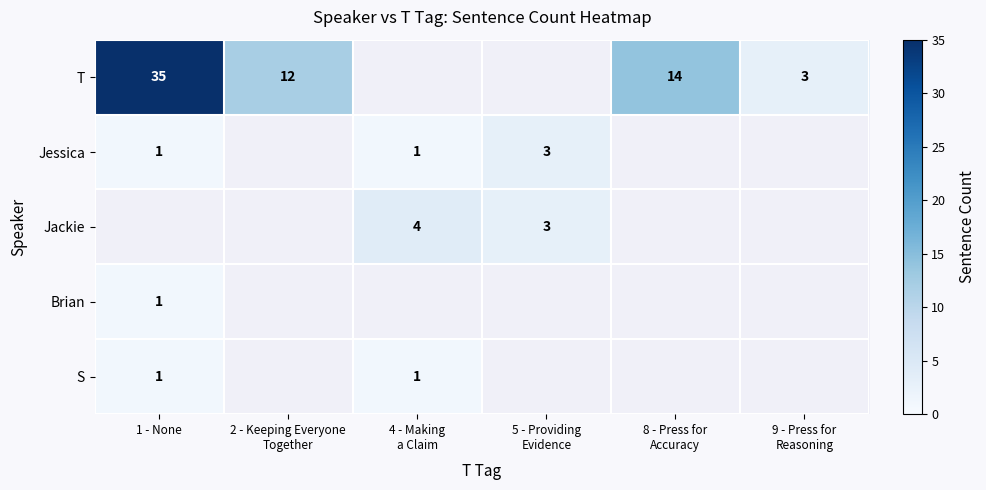

What is the smallest value displayed?

1.0